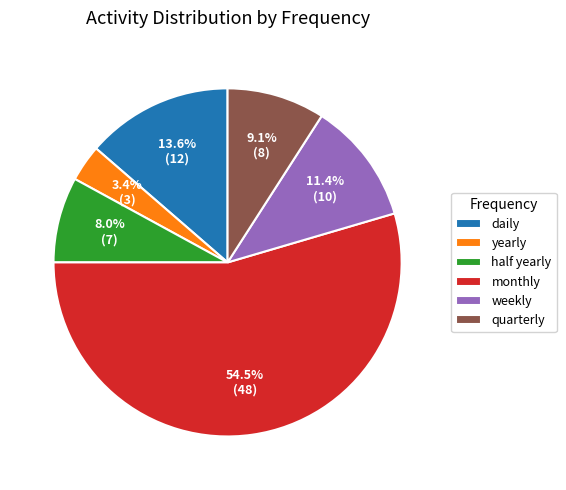

How many slices are in this pie chart?

6